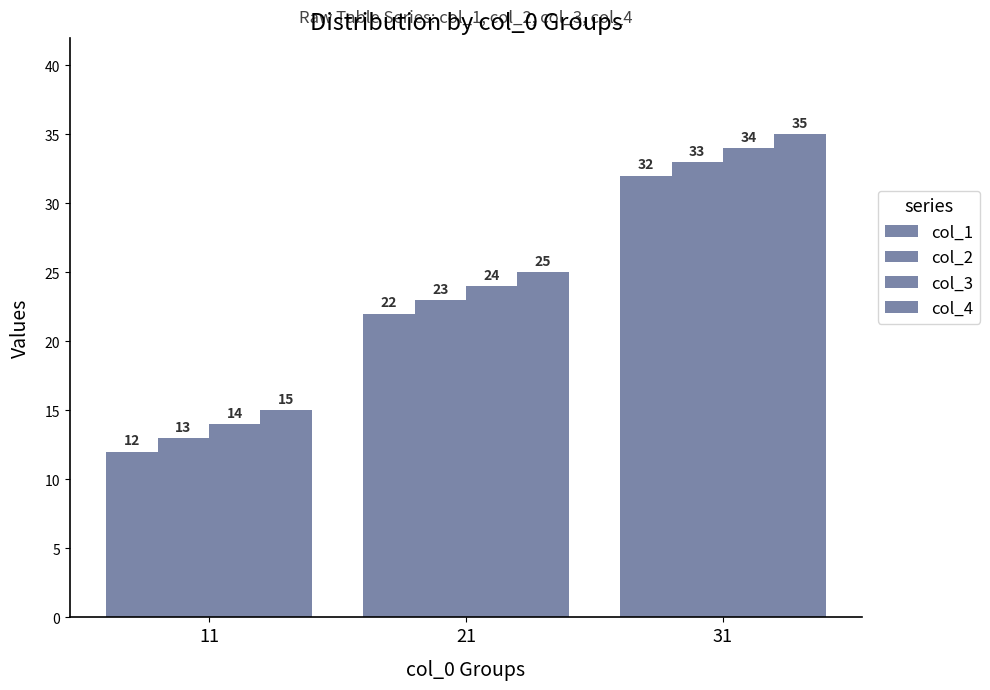

List the labels in order of col_3 value, largest first.

31, 21, 11